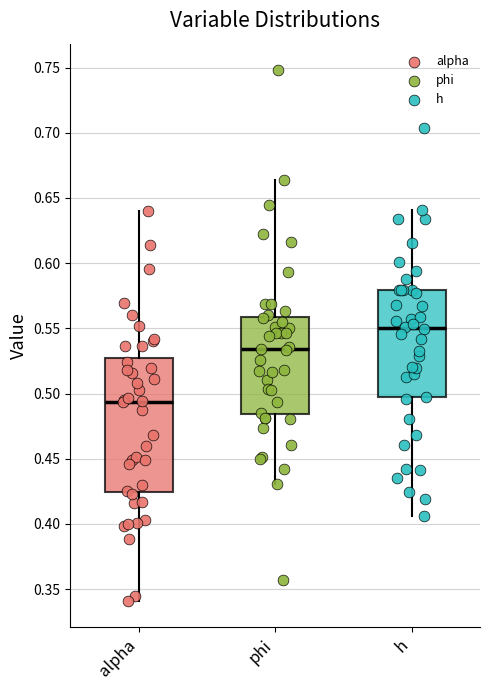

Which box is the tallest, from its lower edge to its upper edge?

alpha